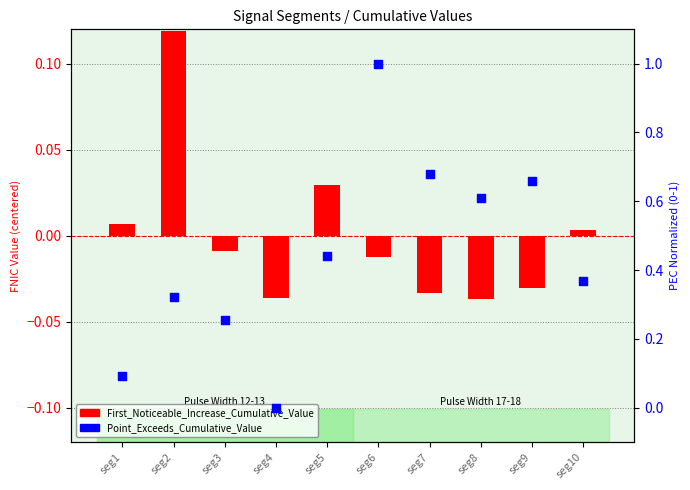

At which category is the sum across all series the highest?

seg6